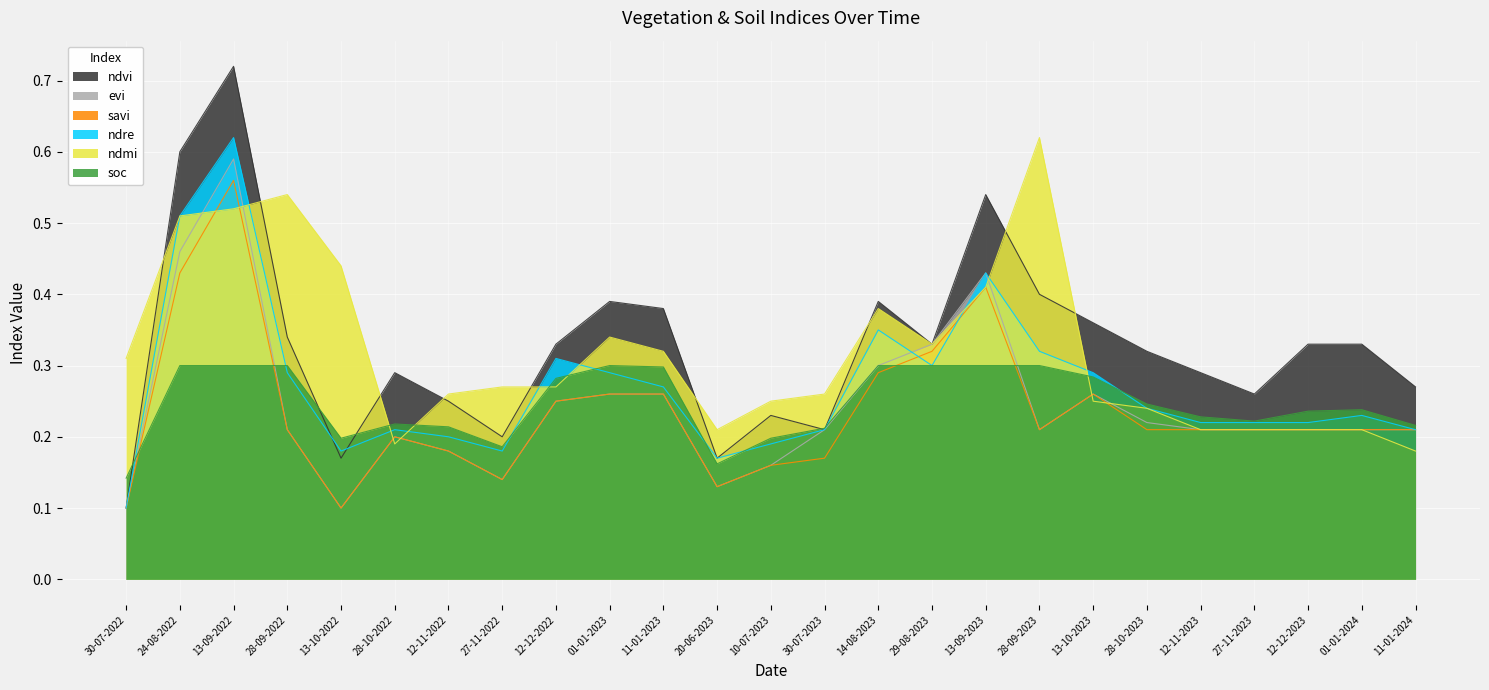

Which category has the highest value across all series?

13-09-2022